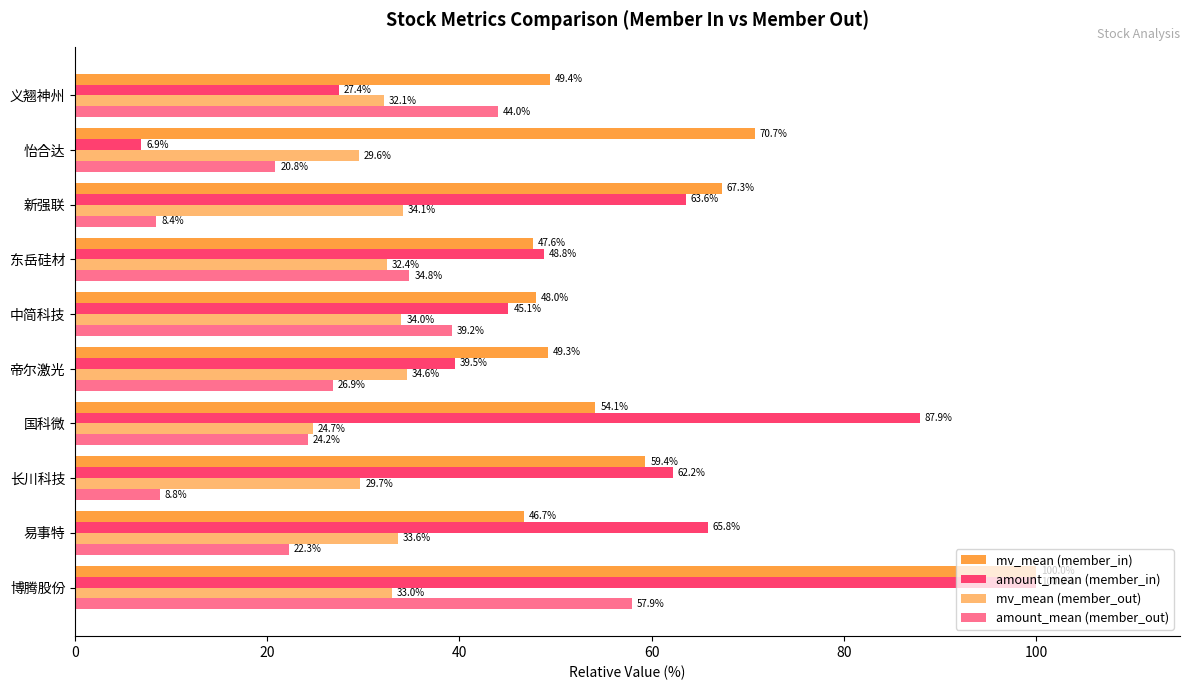

Which series has the largest range (max minus min)?

amount_mean (member_in)